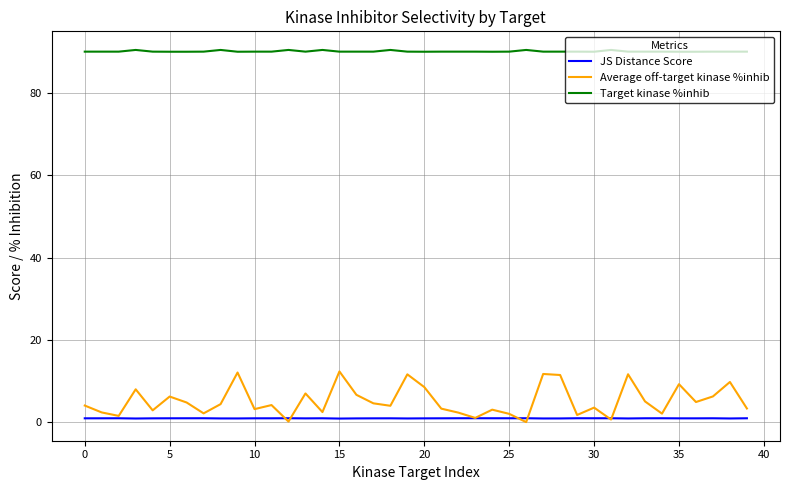

Rank the series by their maximum value, from lowest to highest.

JS Distance Score, Average off-target kinase %inhib, Target kinase %inhib